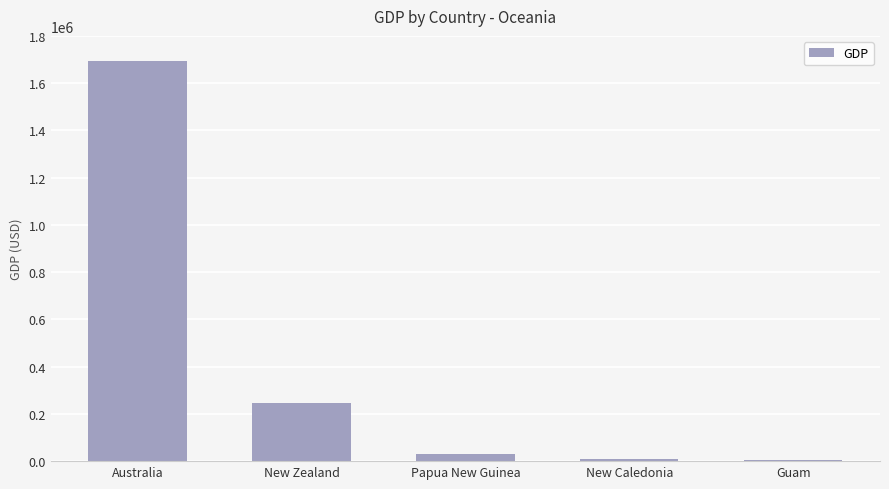

What is the label of the 4th bar from the right?

New Zealand